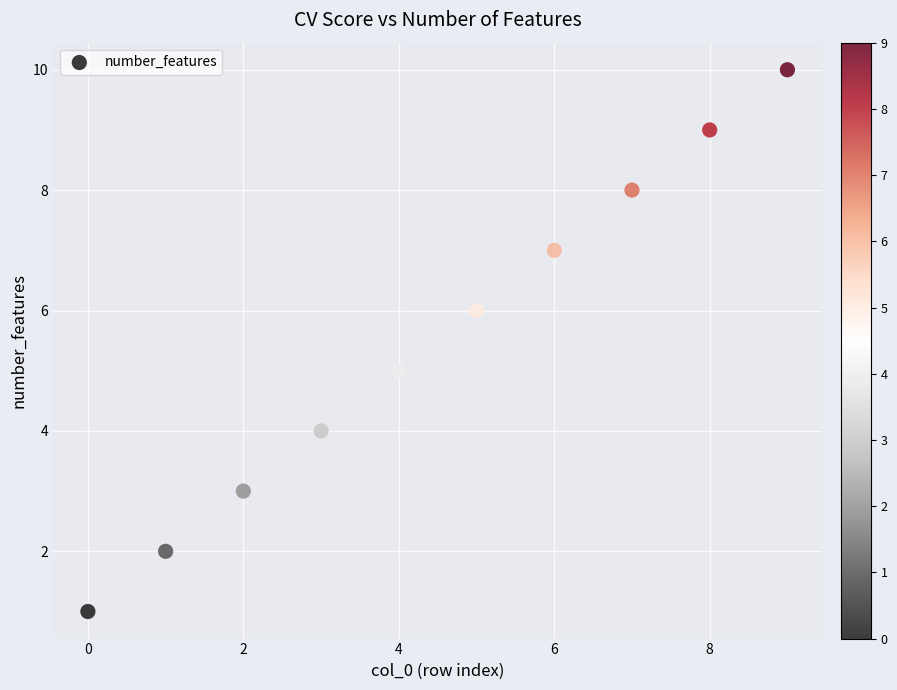

What is the average Y value?

6